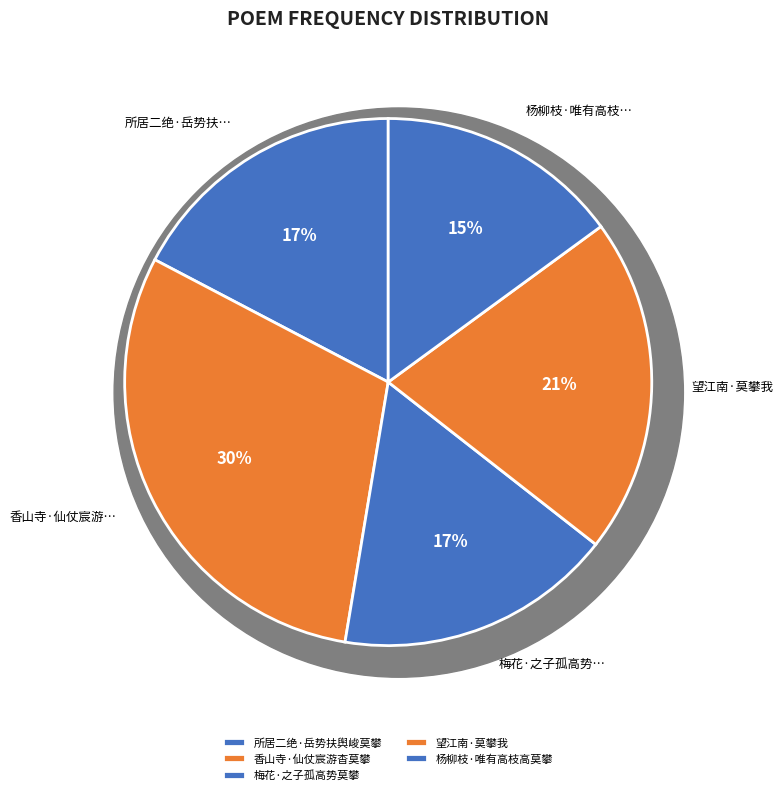

Between 香山寺·仙仗宸游杳莫攀 and 所居二绝·岳势扶舆峻莫攀, which is larger?

香山寺·仙仗宸游杳莫攀